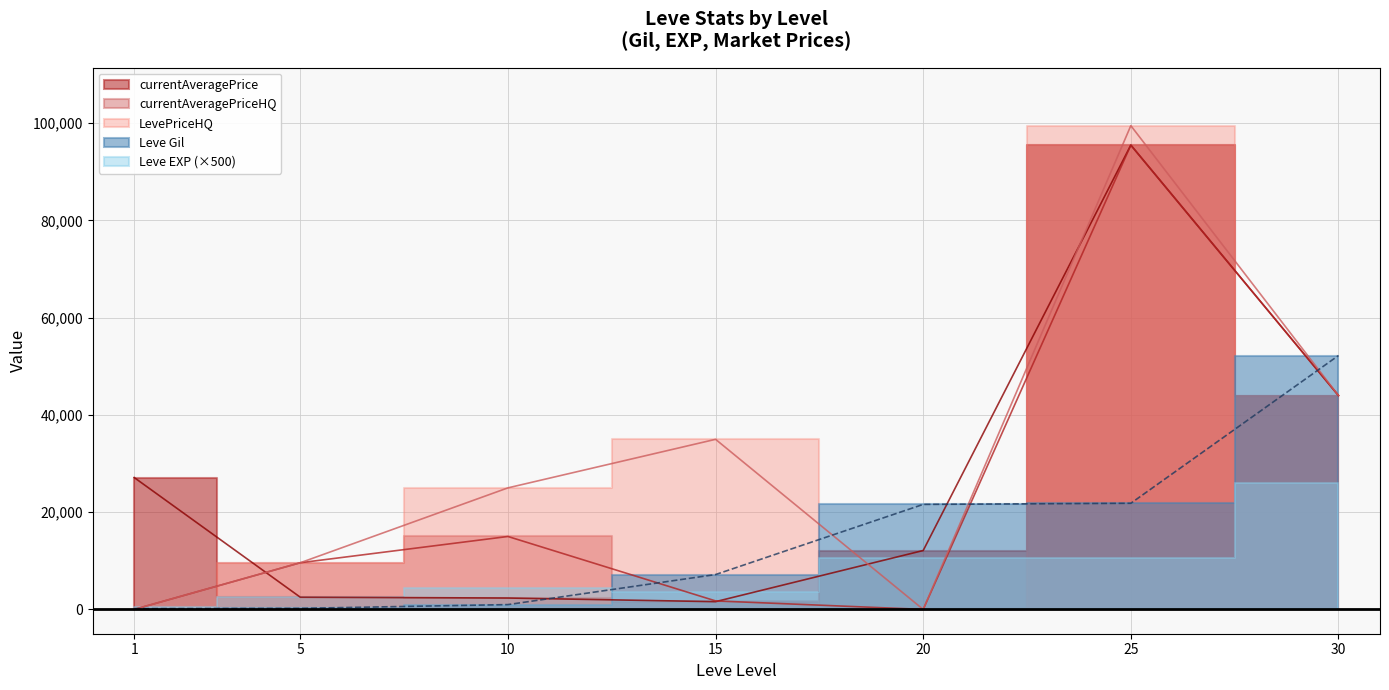

True or false: currentAveragePrice and Leve Gil intersect in this chart.

True